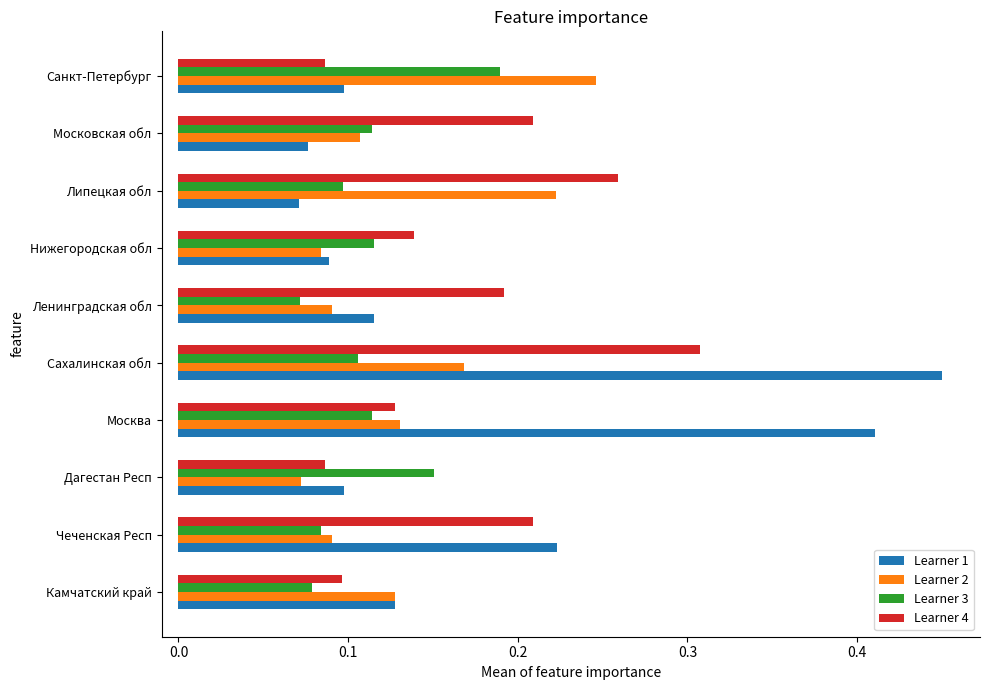

Which series changed the most between Камчатский край and Сахалинская обл?

Learner 1